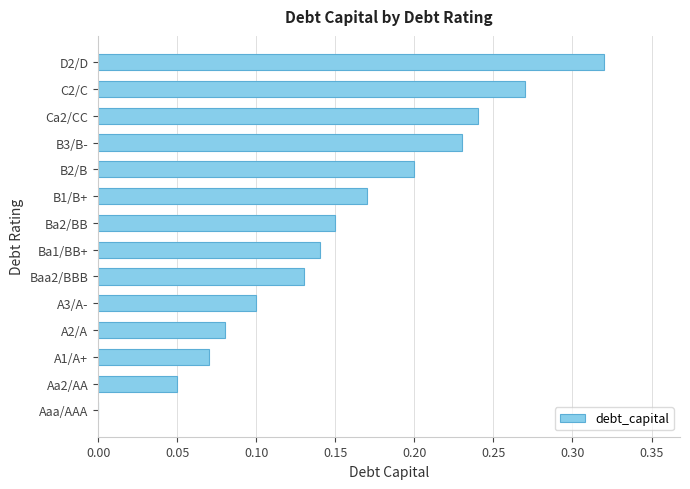

Count the values in the range 0 to 1.

14